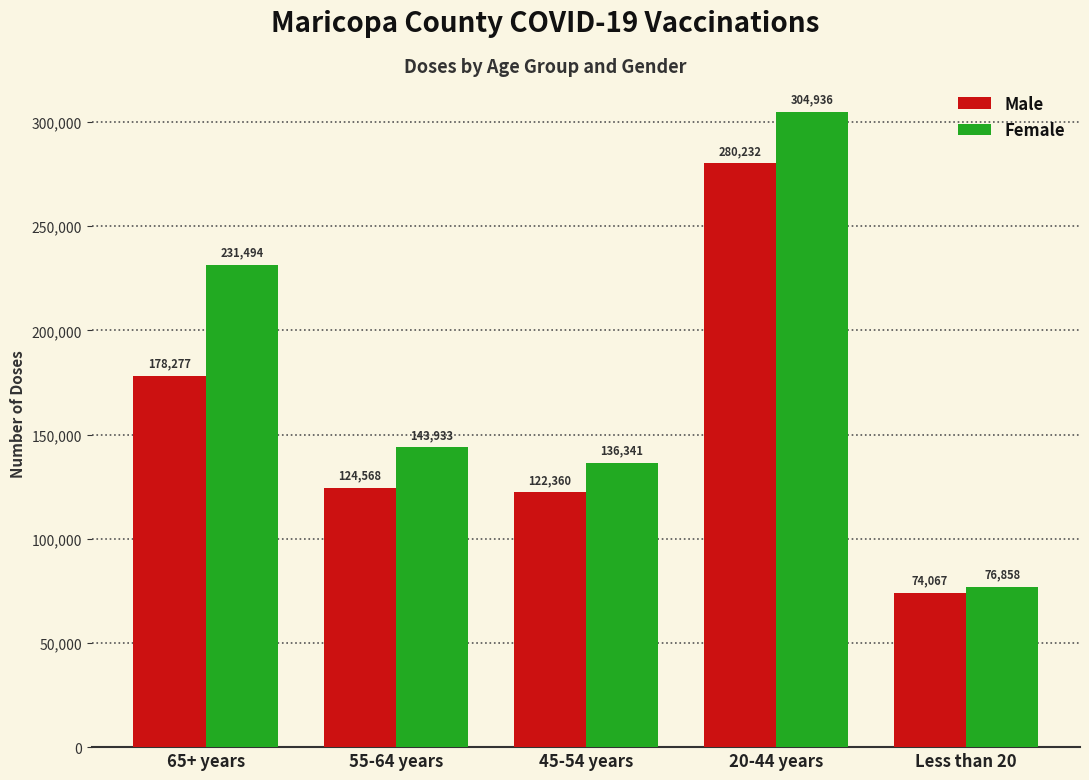

Is the value of Male at 45-54 years greater than the value of Female at 65+ years?

No